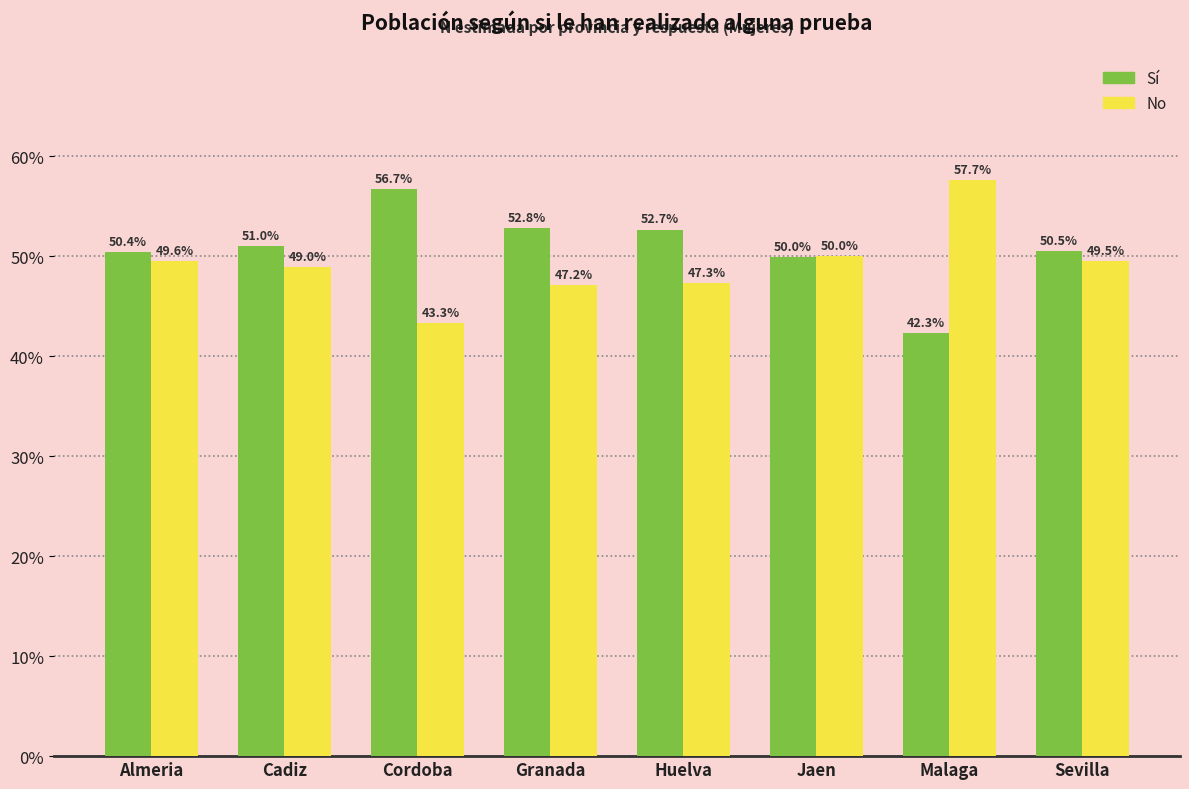

Reading left to right, transcribe all the data shown in this chart.

Sí: 50.4	51.0	56.7	52.8	52.7	50.0	42.3	50.5
No: 49.6	49.0	43.3	47.2	47.3	50.0	57.7	49.5